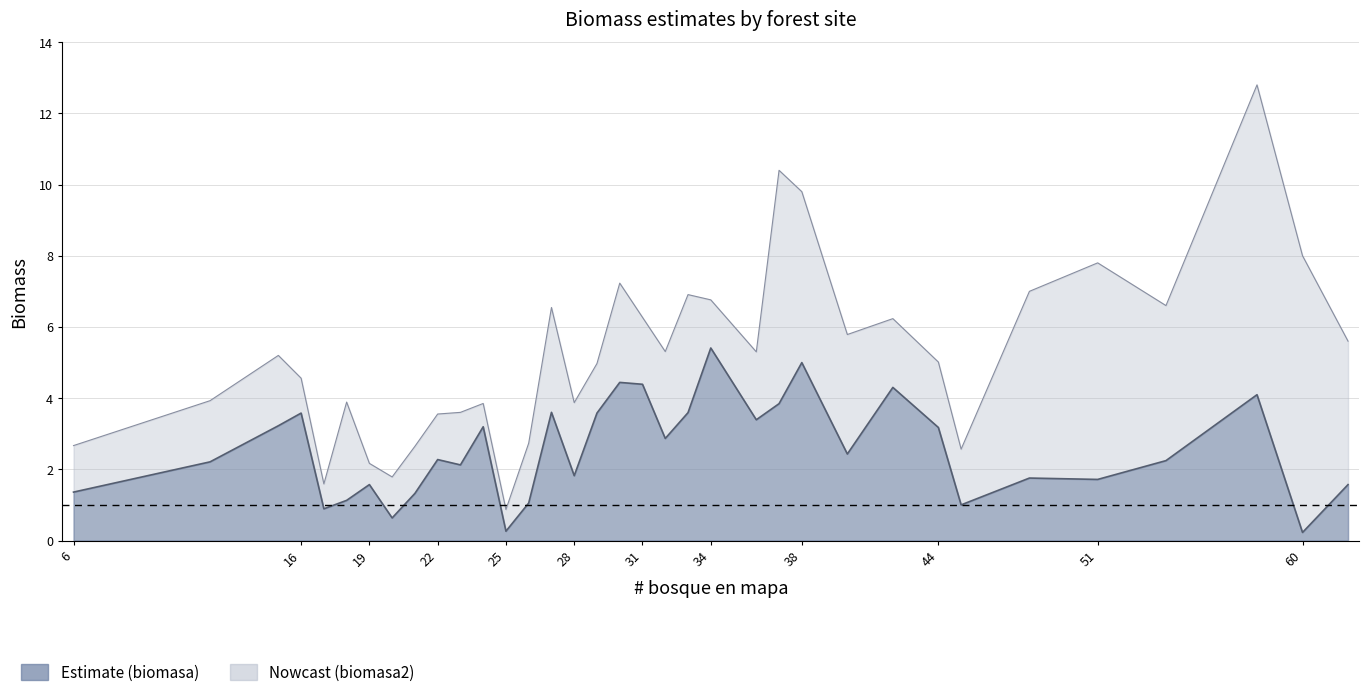

Rank the series at 45 from lowest to highest value.

biomasa, biomasa2